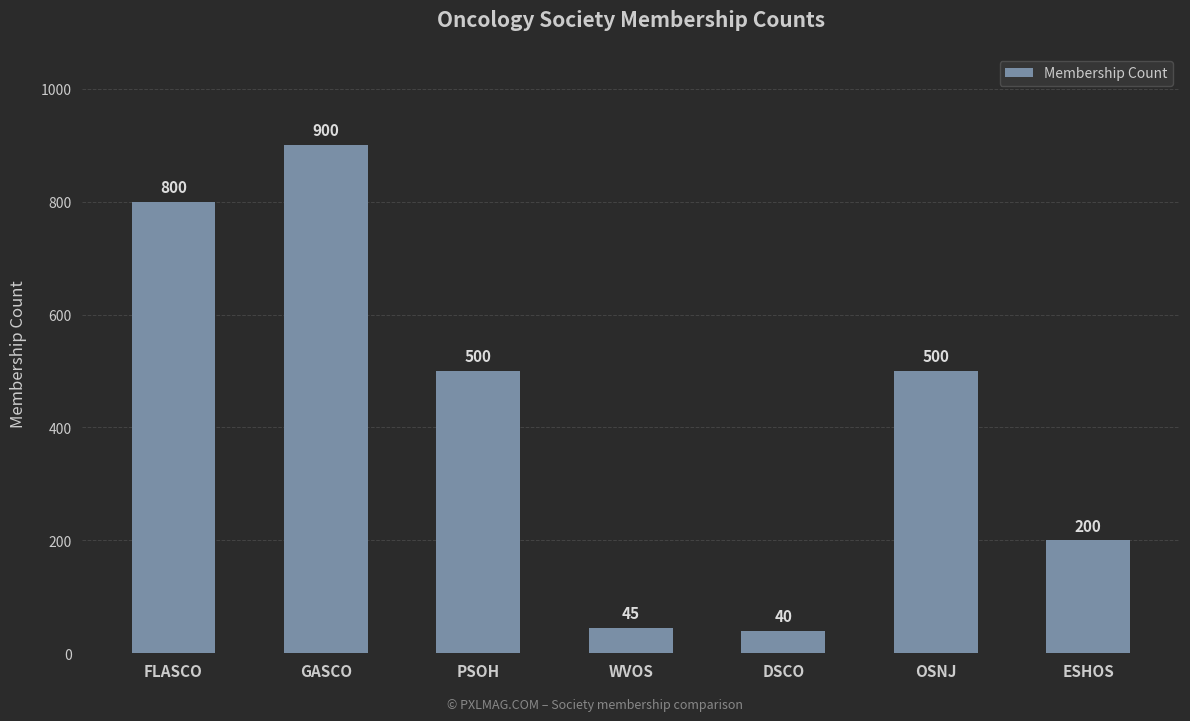

Where does the data first go above 500?

FLASCO